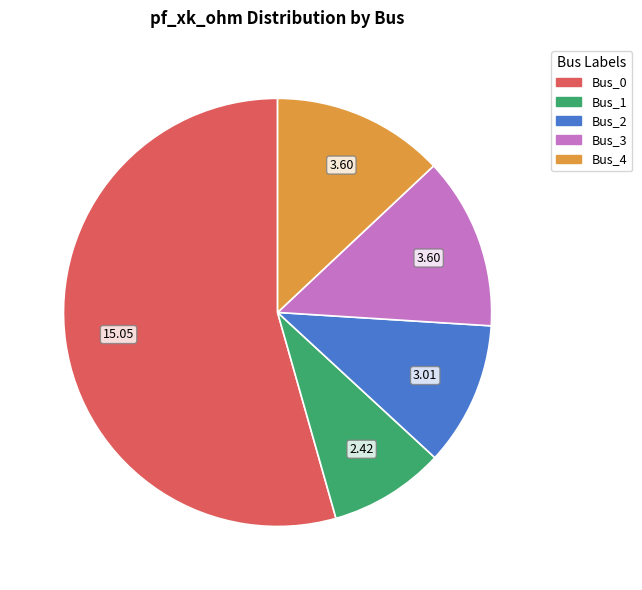

Combined, do Bus_1 and Bus_2 account for over 50%?

No